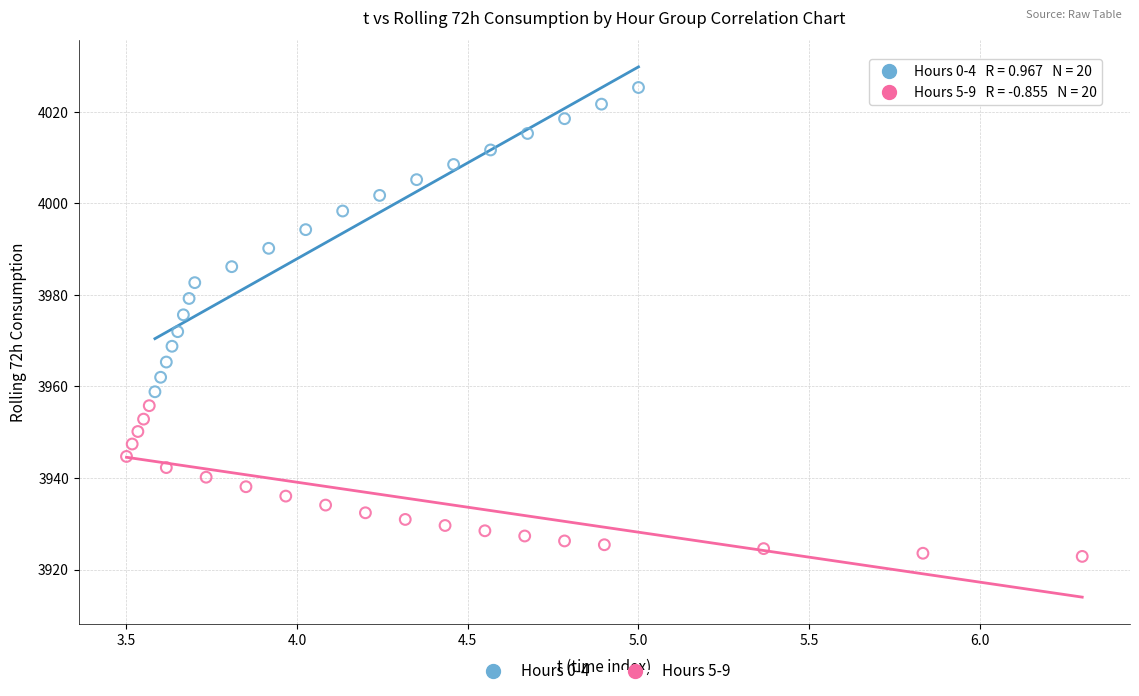

Which series contains the highest Y value?

Hours 0-4